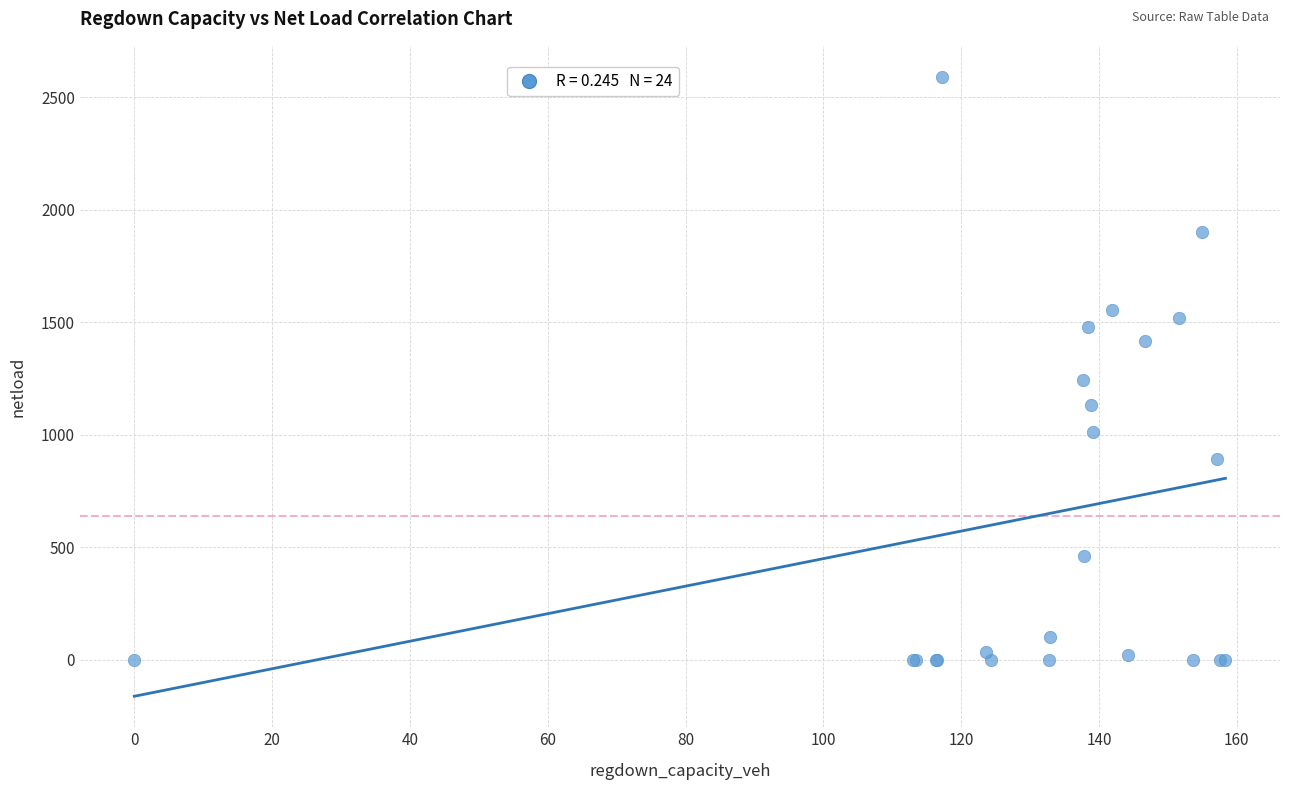

What Y value in the scatter plot is closest to 1295?

1241.9